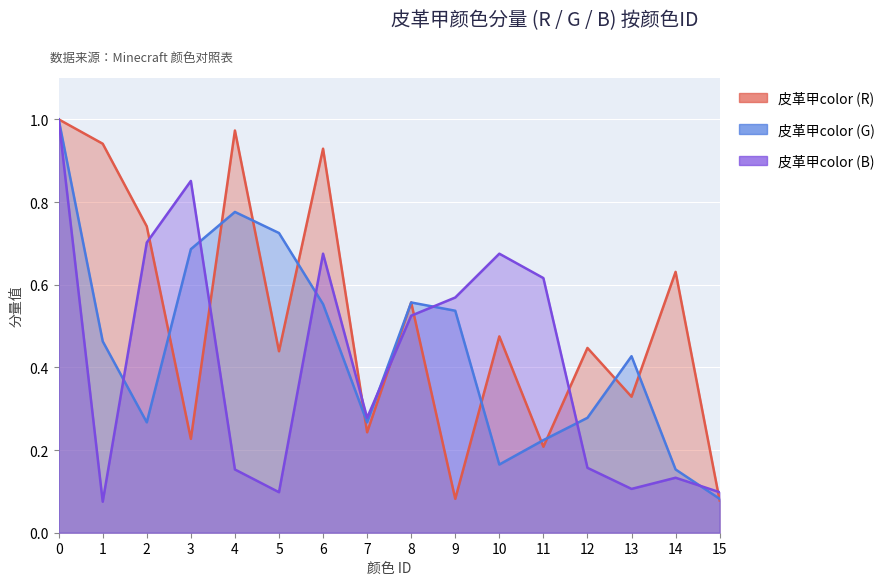

What is the spread (max minus min) of values at 12?

0.3